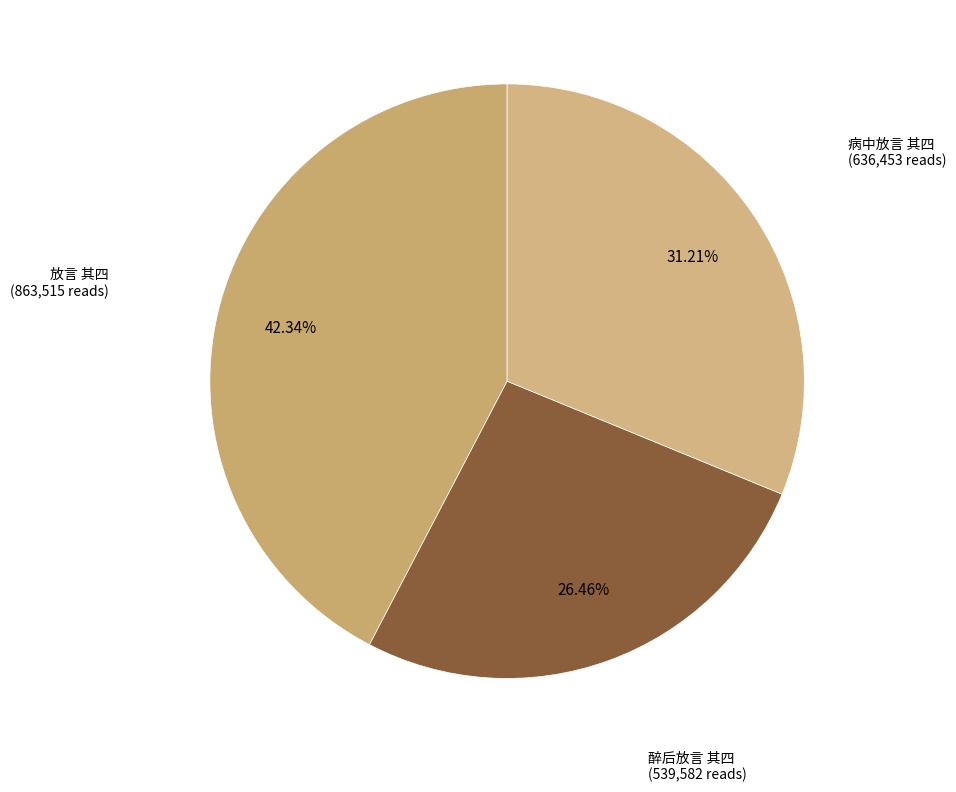

Which slice is the smallest?

醉后放言 其四